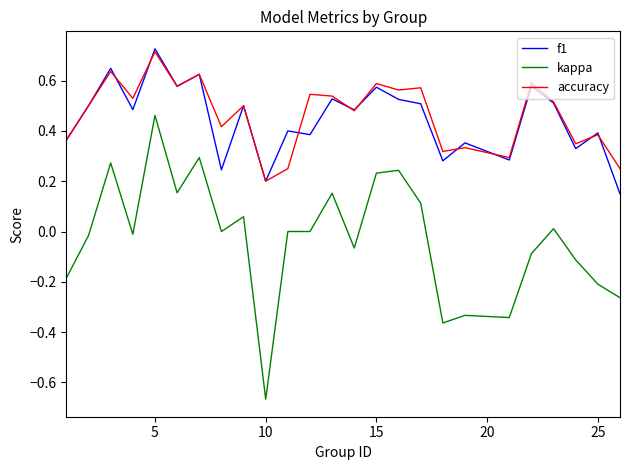

Which series has the widest spread of values?

kappa